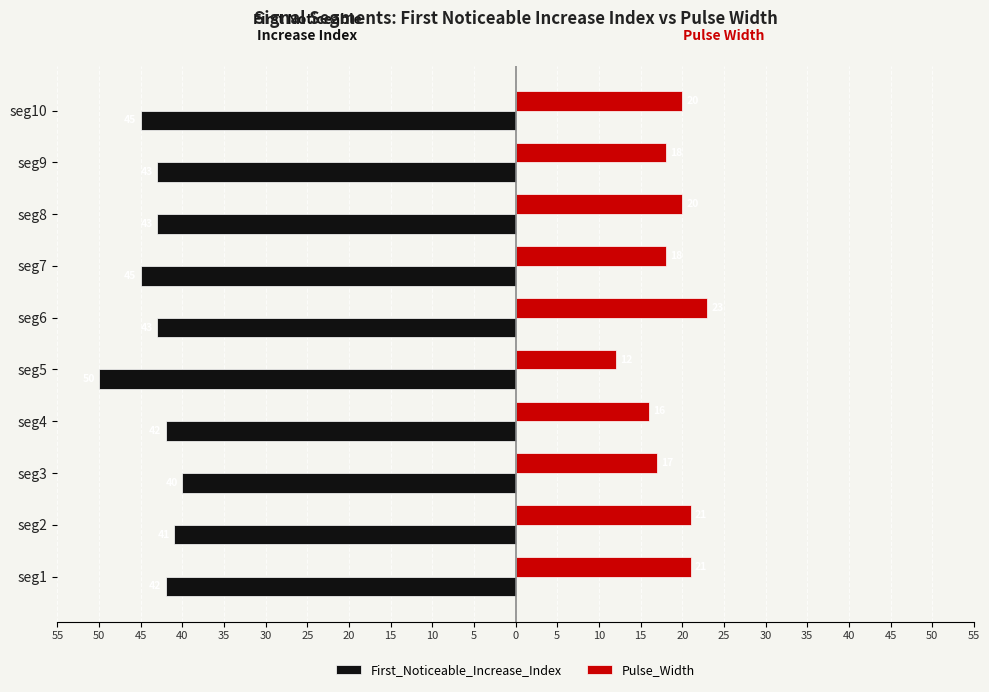

What are all the series names shown in the legend?

First_Noticeable_Increase_Index, Pulse_Width